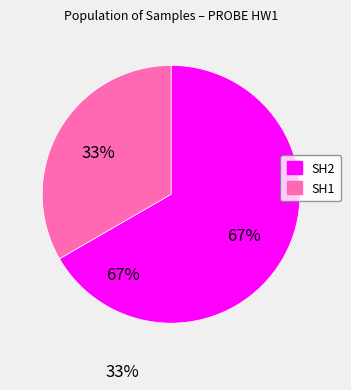

What percentage is the SH2 slice, to the nearest percent?

67%